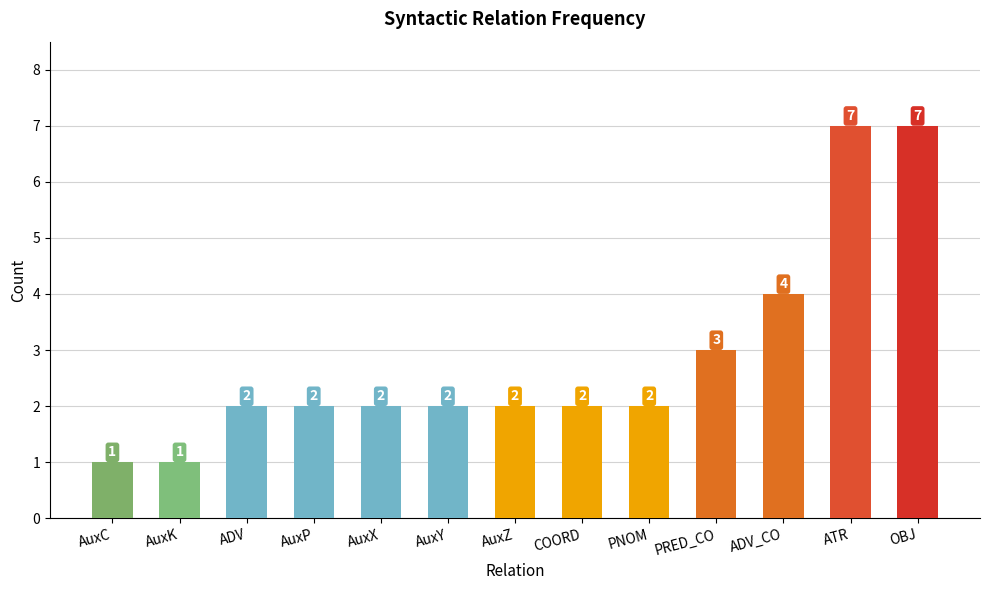

Is it true that the value at AuxX is 2?

True